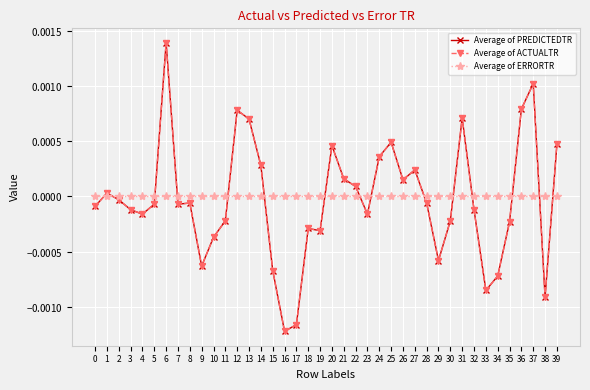

How many times do Average of ACTUALTR and Average of PREDICTEDTR cross each other?

3